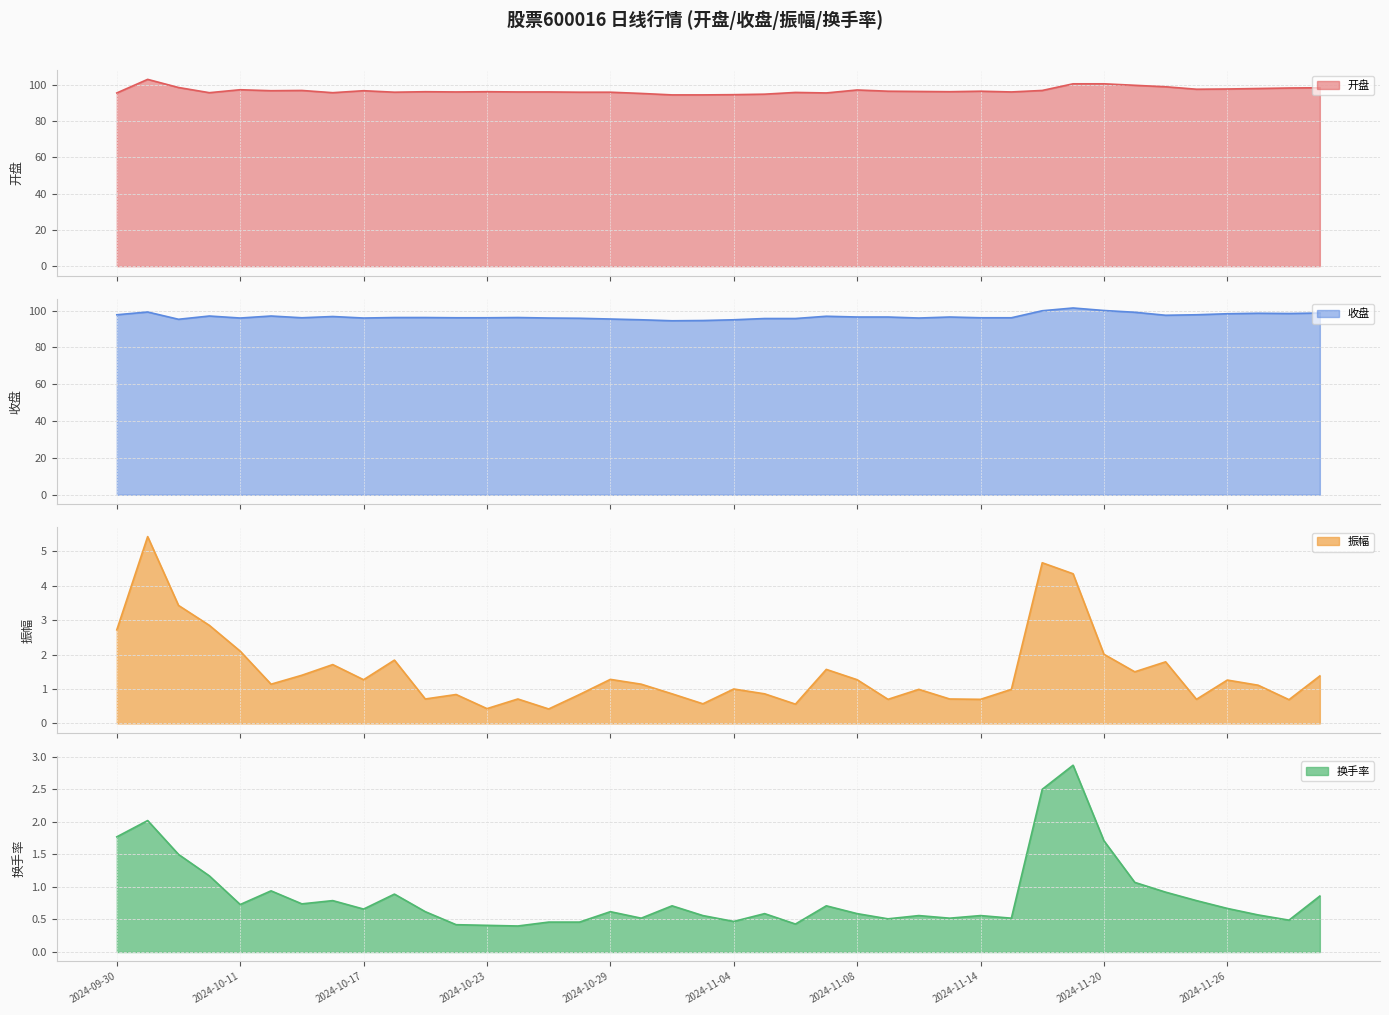

Where is 振幅 nearest to the value 2?

2024-11-20